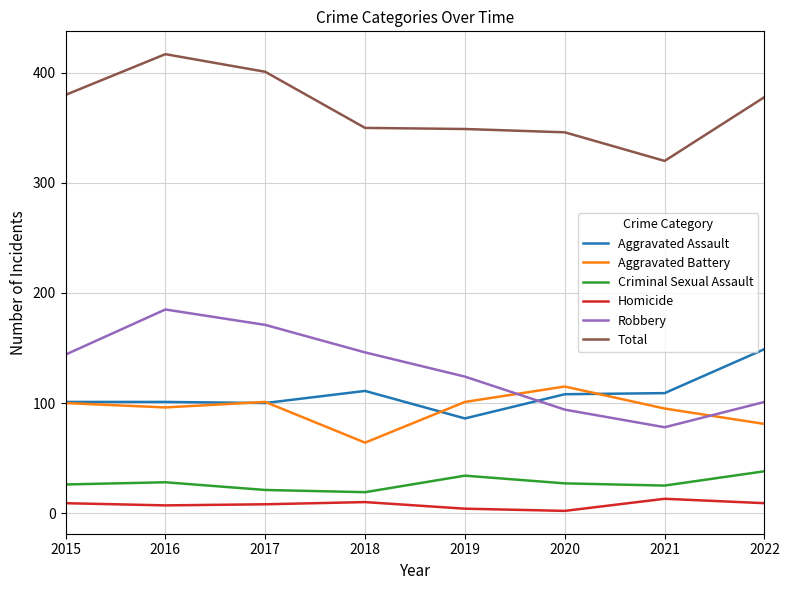

What is the spread (max minus min) of values at 2021?

307